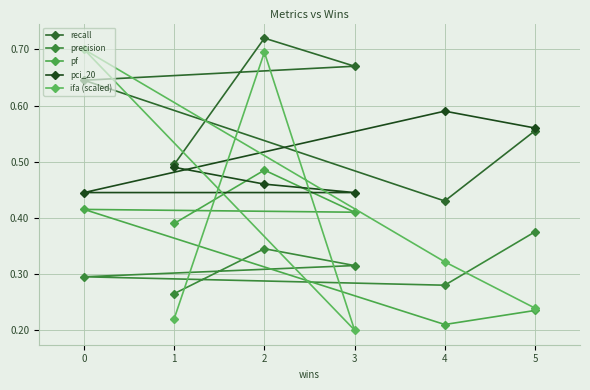

Which has a higher value, 4 or 5?

5